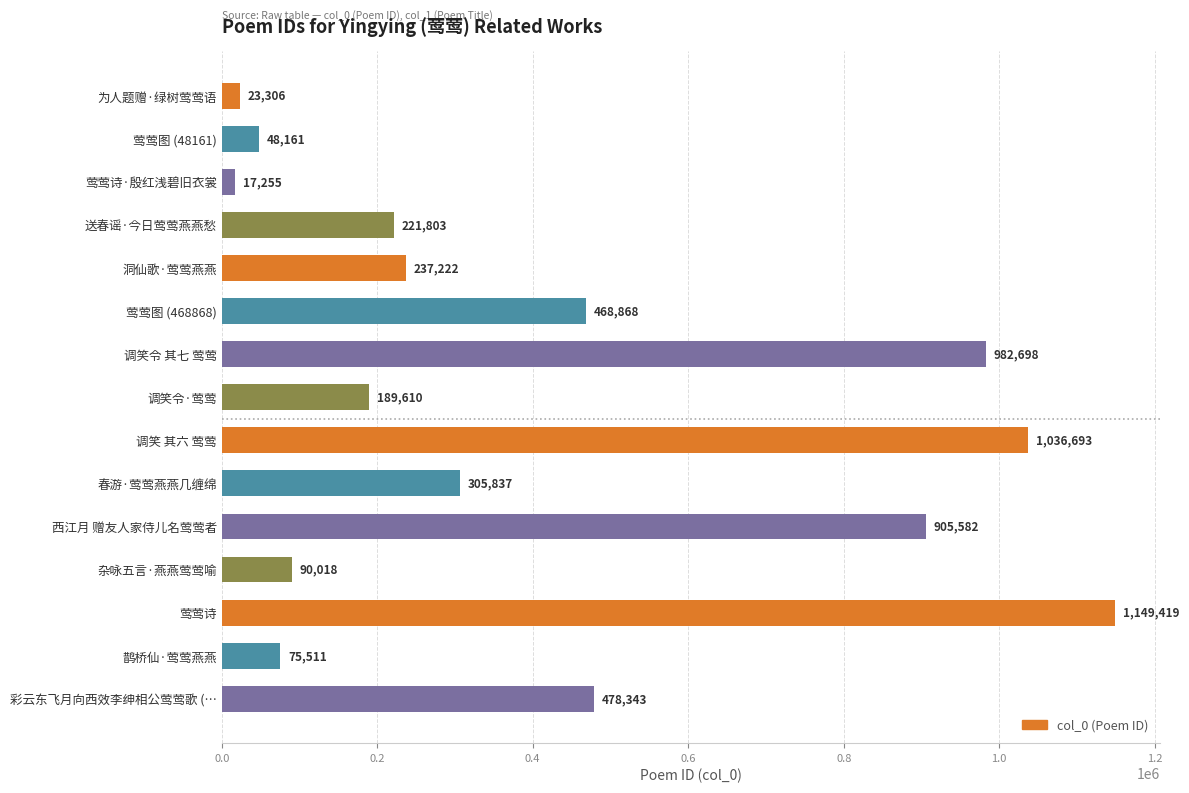

What is the average value?

415355